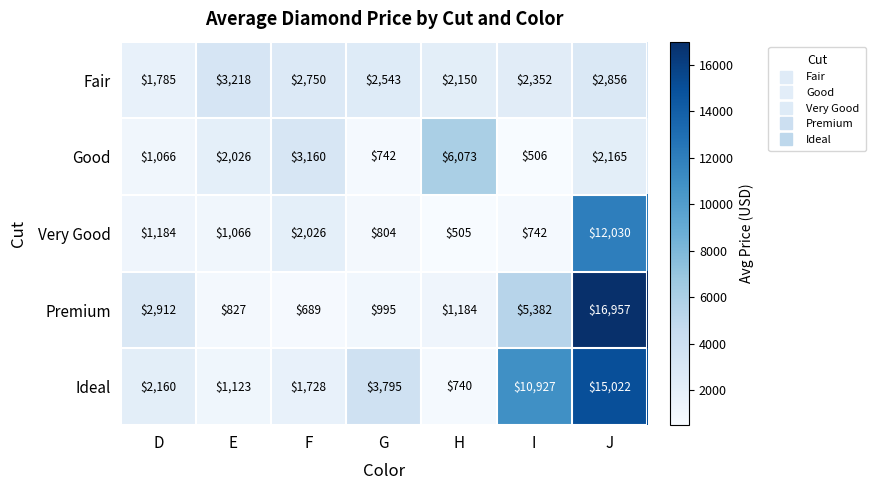

Which series changed the most between D and E?

Premium